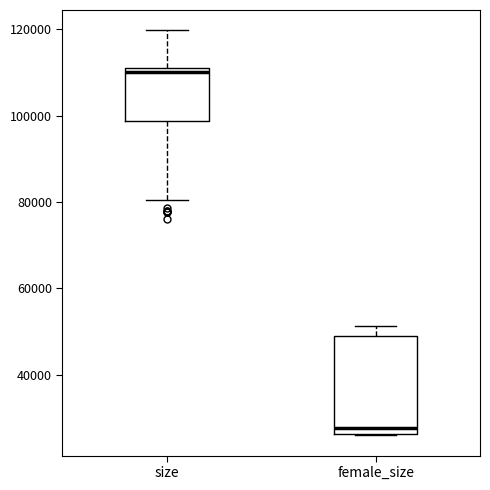

Reading left to right, transcribe this box plot: for each box, give where its median line is, the range the box spans, and where its two whiskers end, as read against the y-axis. The values are not printed on the chart, so give them approximately, as read against the axis.

size: median 110000, box 98000 to 112000, whiskers 80000 to 120000
female_size: median 28000, box 26000 to 48000, whiskers 26000 to 52000